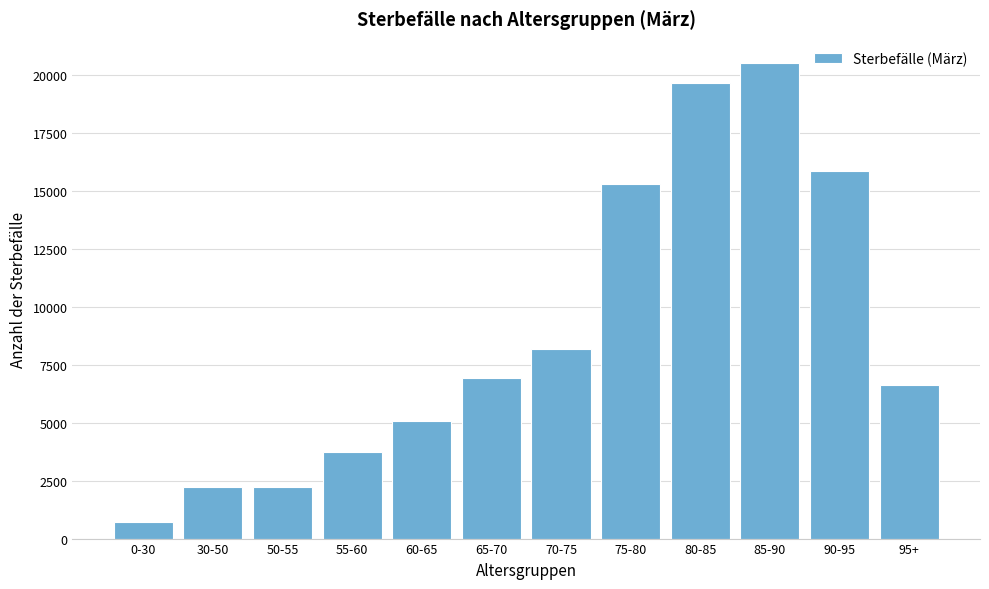

What is the difference between the second highest and minimum values?

18952